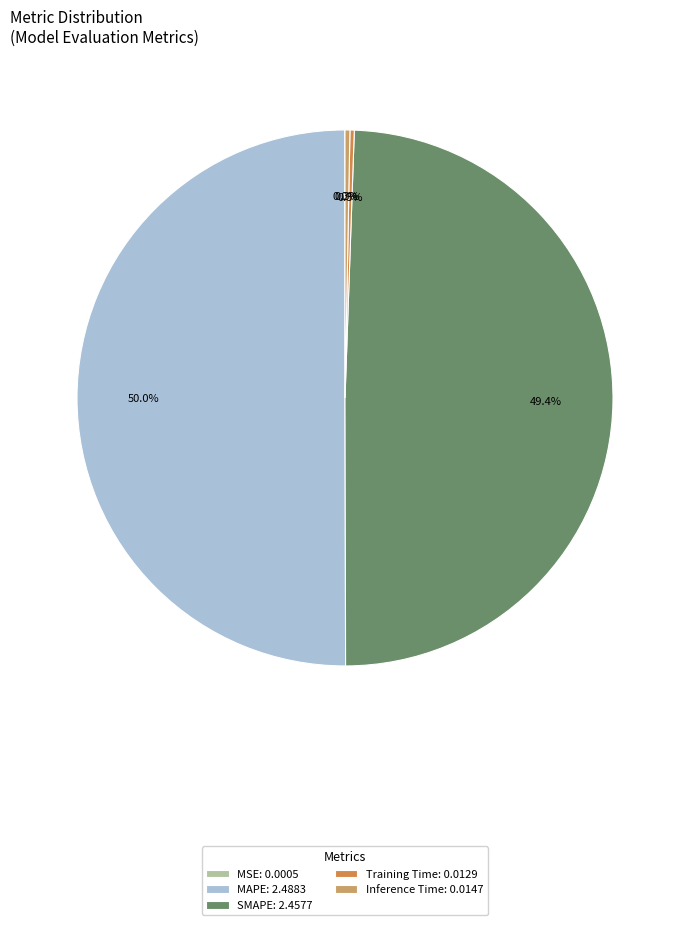

To the nearest percent, what is the combined percentage of Inference Time and MAPE?

50%